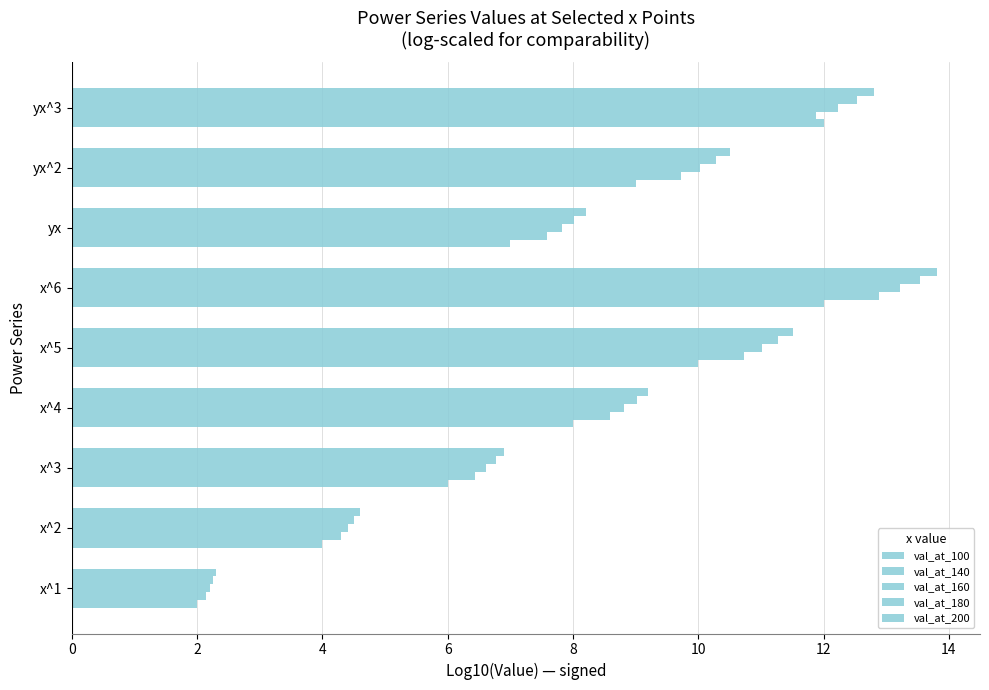

How many series are shown in this chart?

5